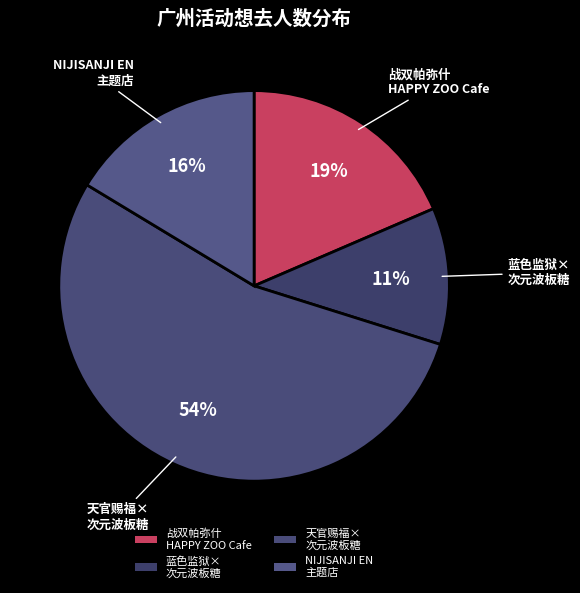

How many slices are in this pie chart?

4